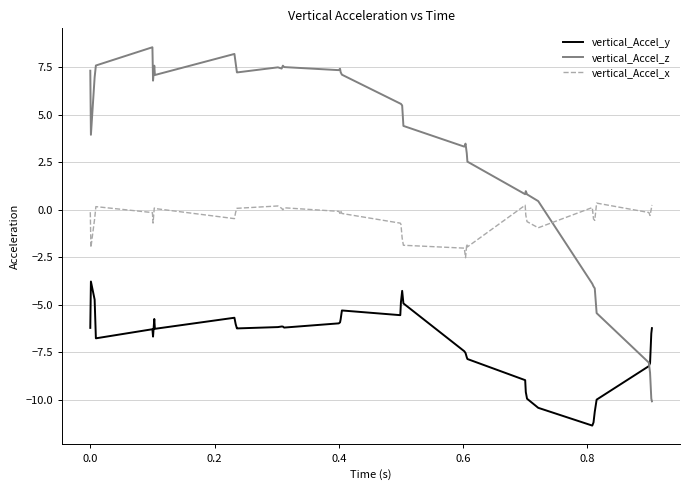

Which series has the largest total across all categories?

vertical_Accel_z